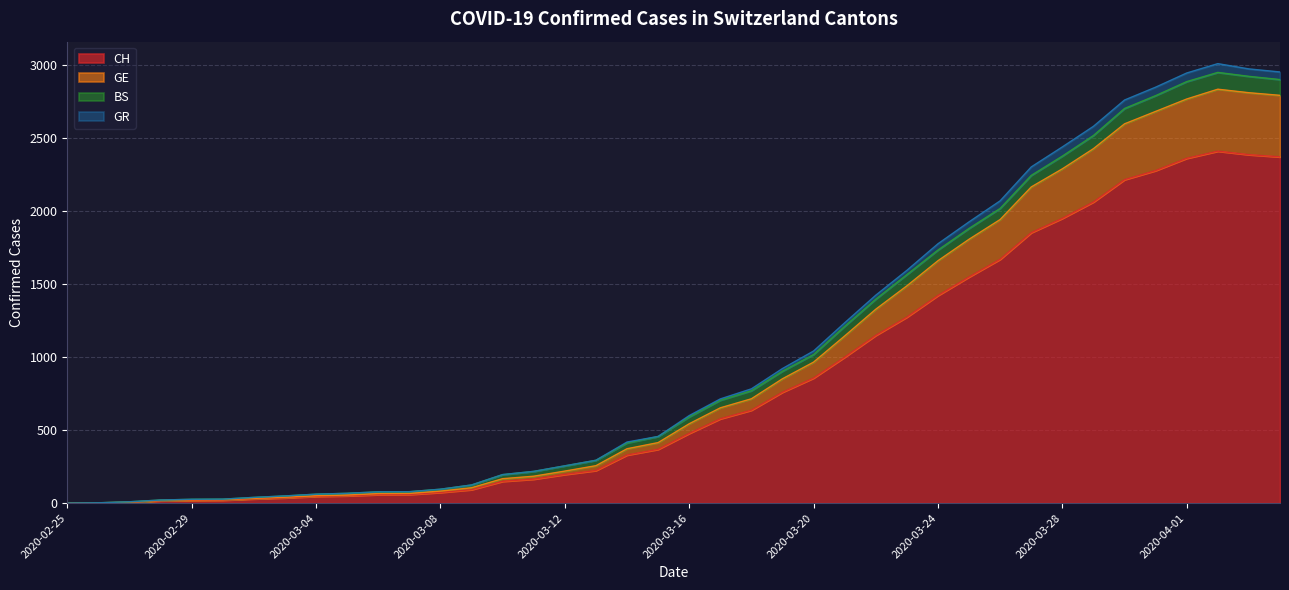

The CH series shows 2061 at 2020-03-29. True or false?

True